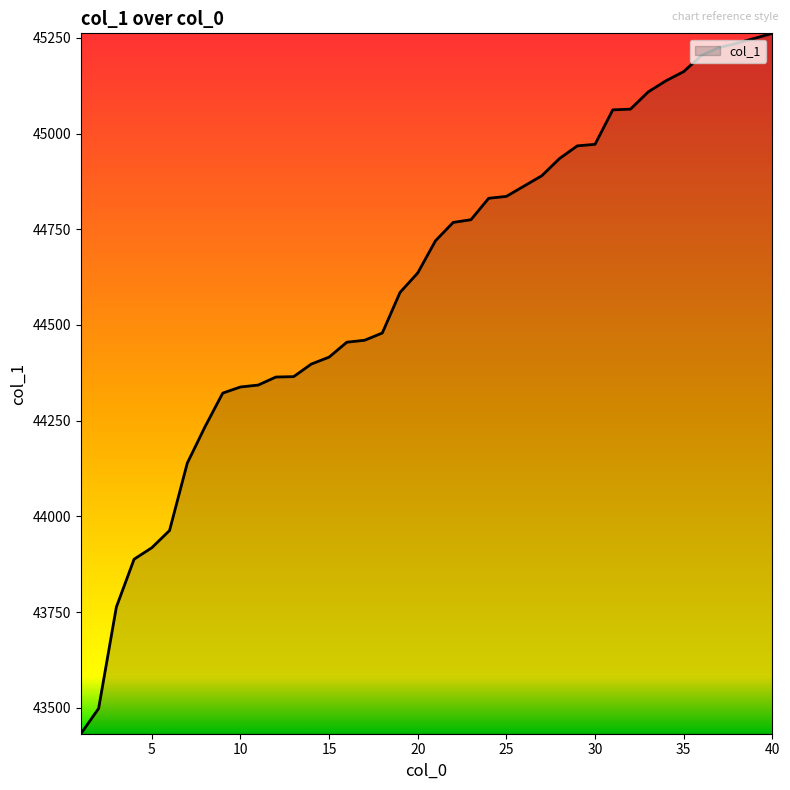

What is the difference between the maximum and minimum values?

1830